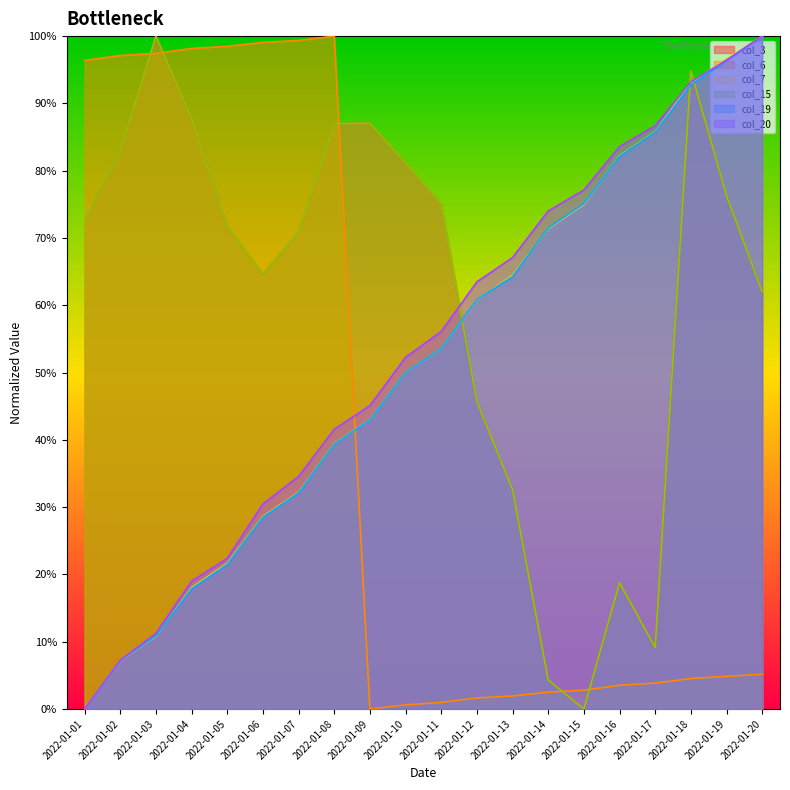

How many intersections are there between col_6 and col_3?

5